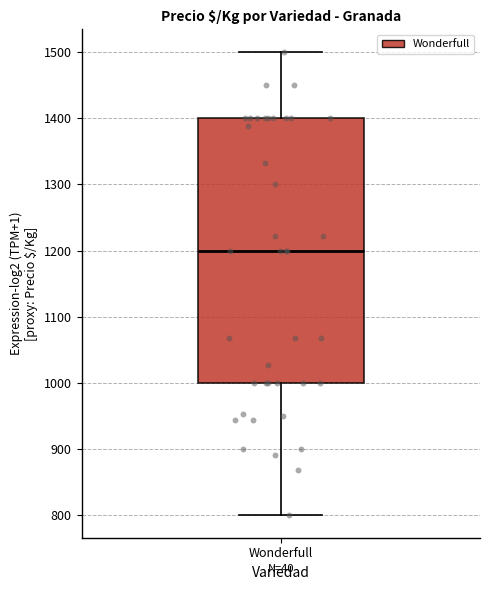

Transcribe this box plot: give where the median line is, the range the box spans, and where the two whiskers end, as read against the y-axis. The values are not printed on the chart, so give them approximately, as read against the axis.

median 1200, box 1000 to 1400, whiskers 800 to 1500